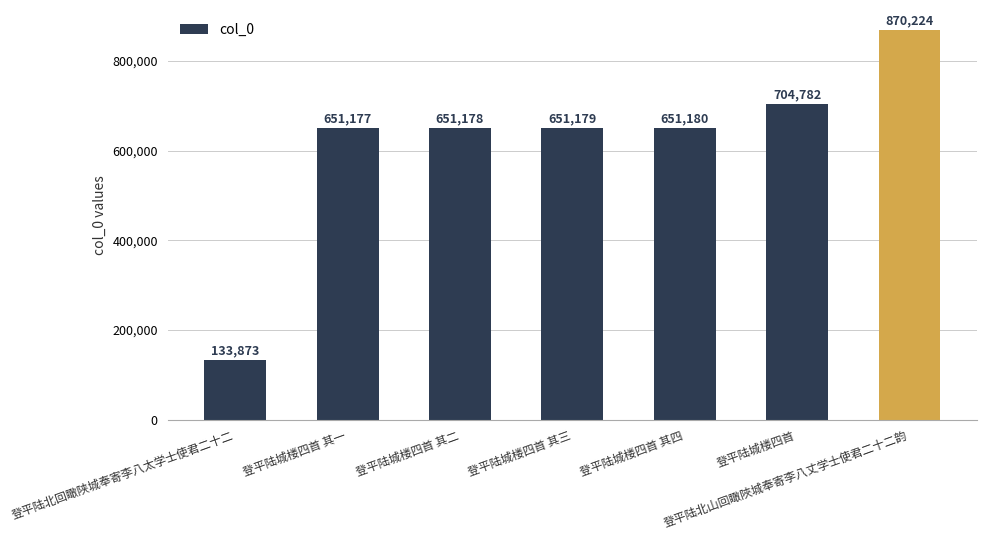

List the labels in order of value, largest first.

登平陆北山回瞰陜城奉寄李八丈学士使君二十二韵, 登平陆城楼四首, 登平陆城楼四首 其四, 登平陆城楼四首 其三, 登平陆城楼四首 其二, 登平陆城楼四首 其一, 登平陆北回瞰陕城奉寄李八太学士使君二十二